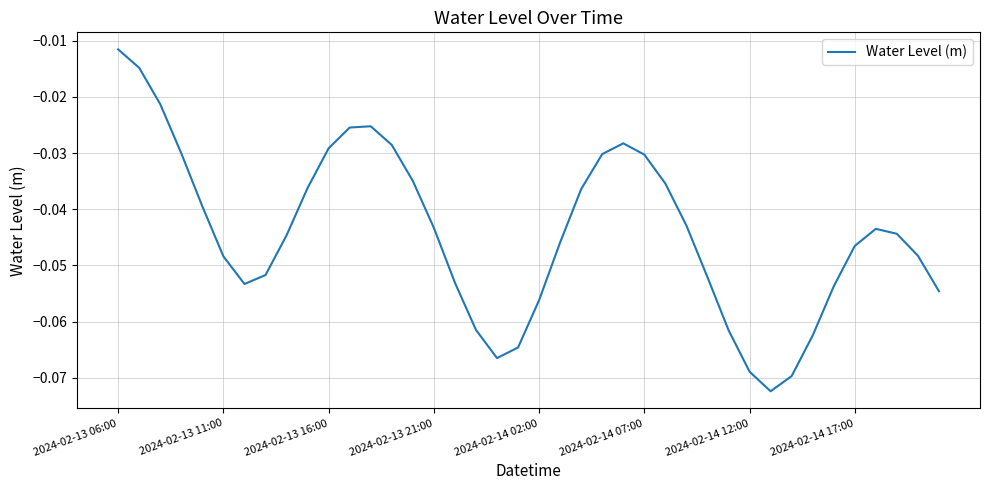

What is the smallest value displayed?

-0.1